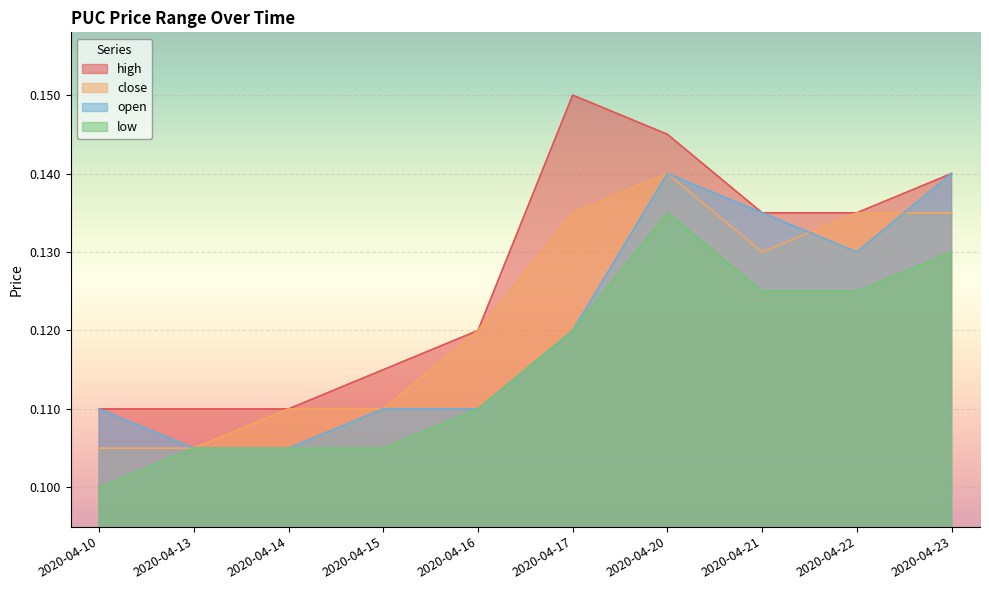

True or false: open has a value of 0.2 at 2020-04-17.

False